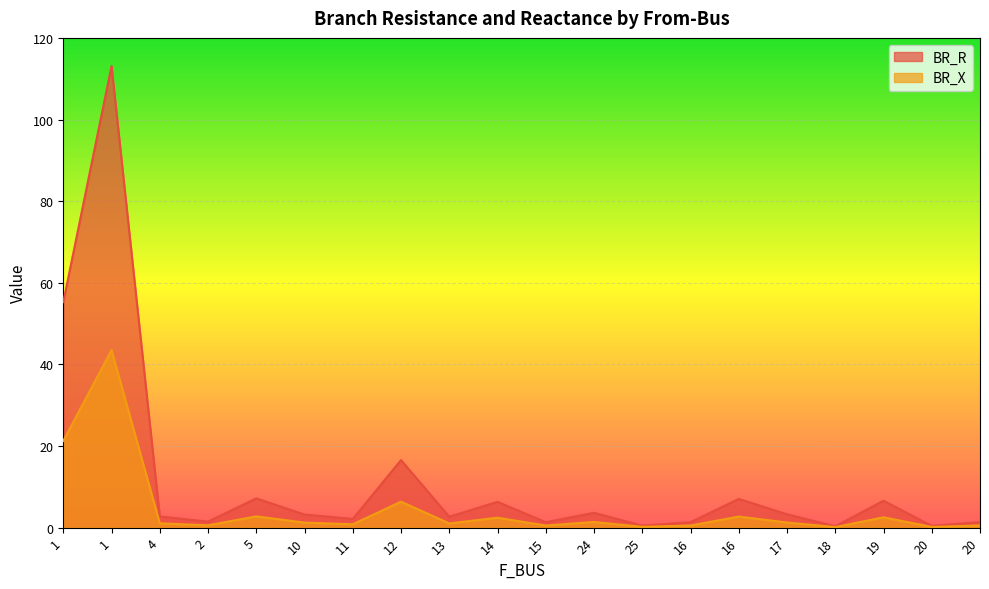

At which label does BR_X reach its peak?

1